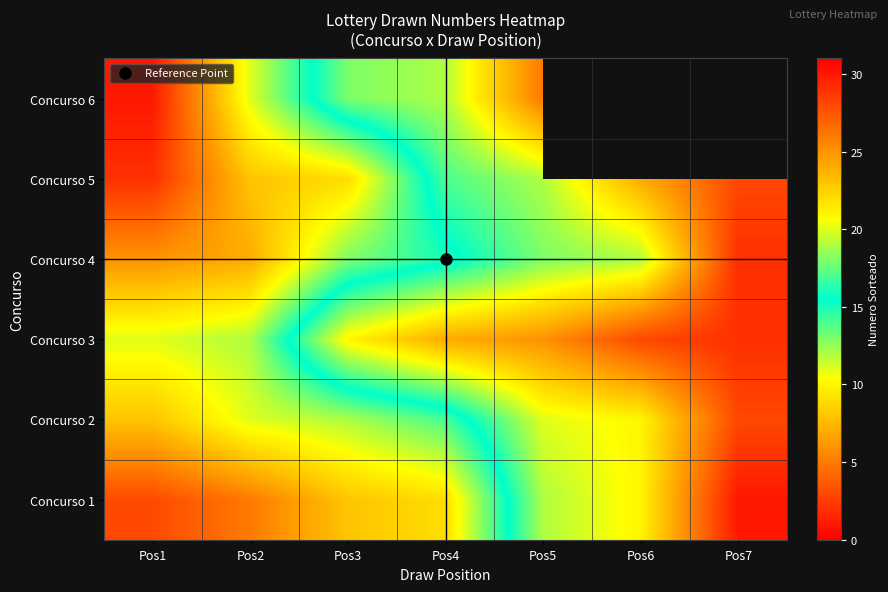

What is the spread (max minus min) of values at Pos6?

9.0